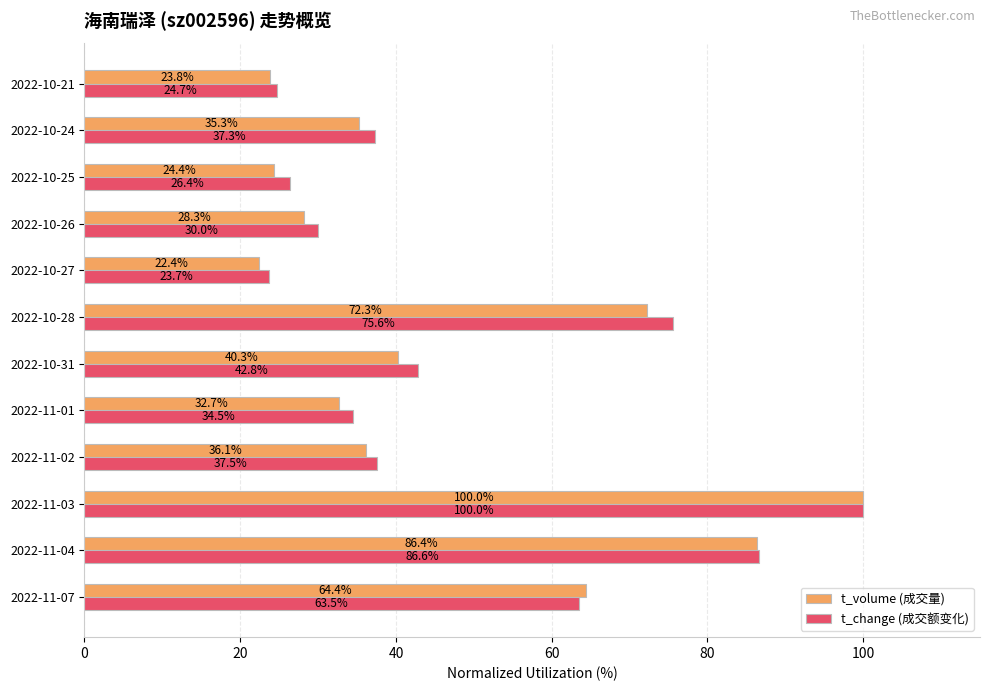

What is the minimum value shown in the chart?

22.4